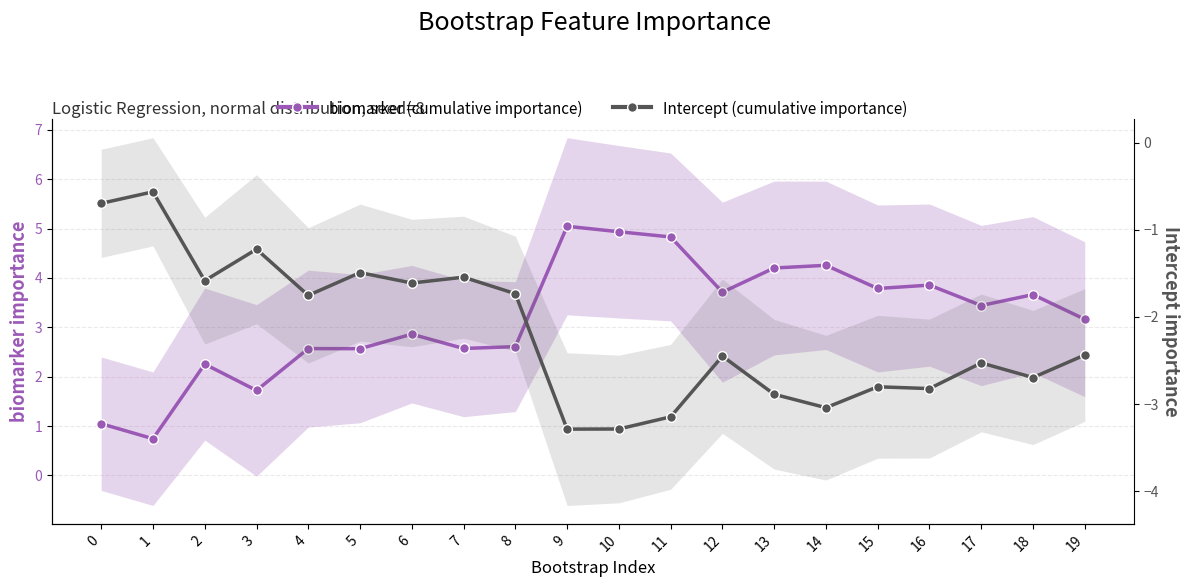

How many lines are shown in the chart?

2